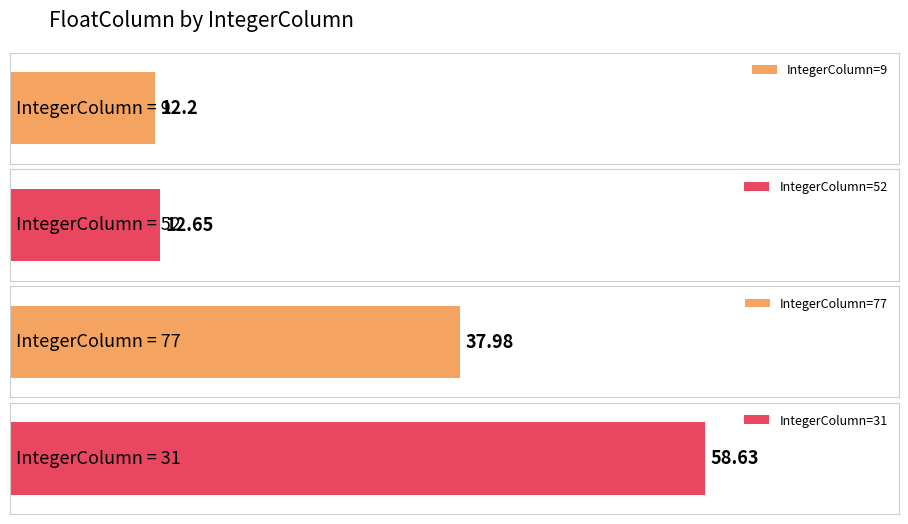

Which category has the lowest value across all series?

9